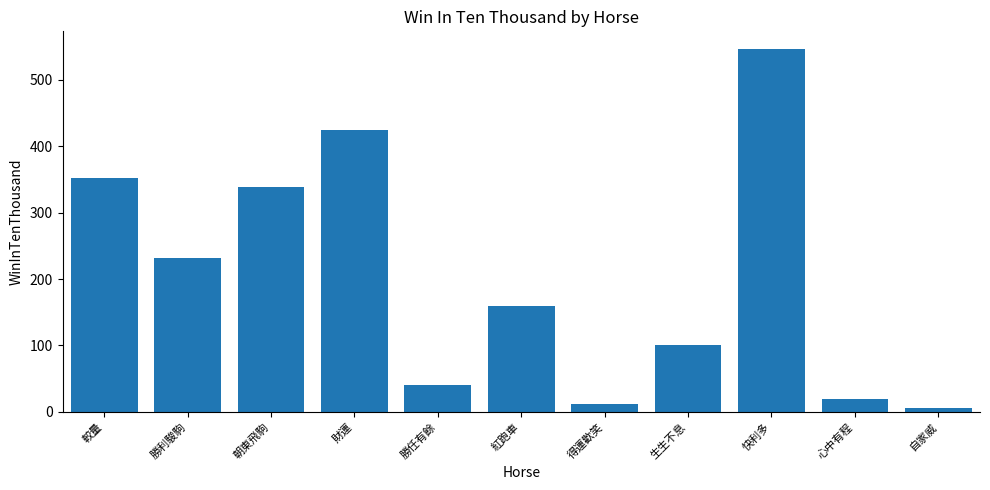

What is the label of the 2nd bar from the left?

勝利駿駒